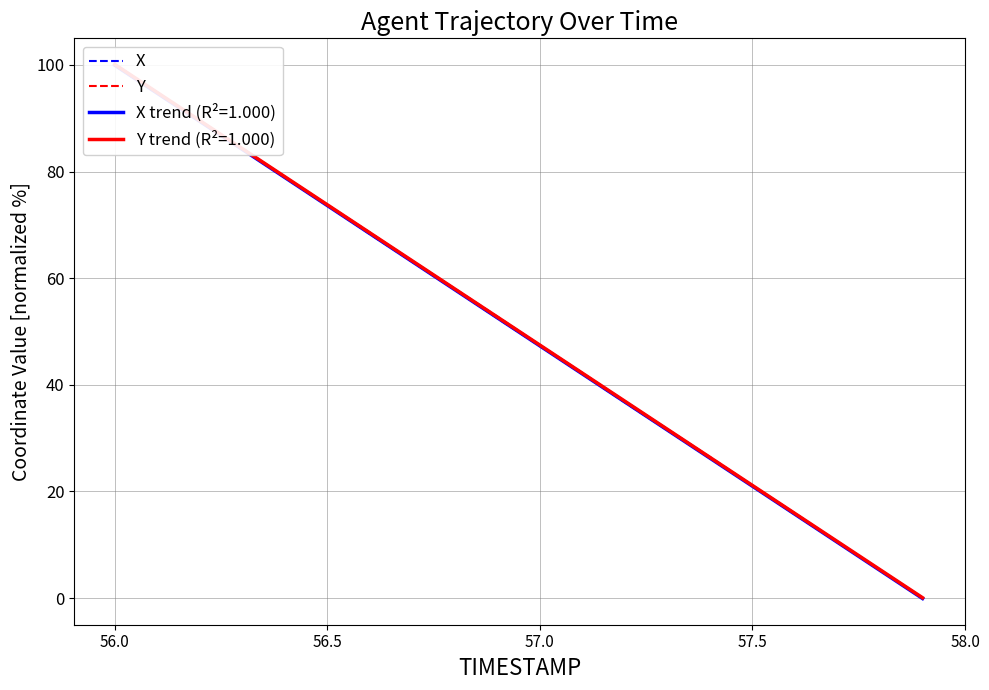

What is the average value of the Y series?

50.1